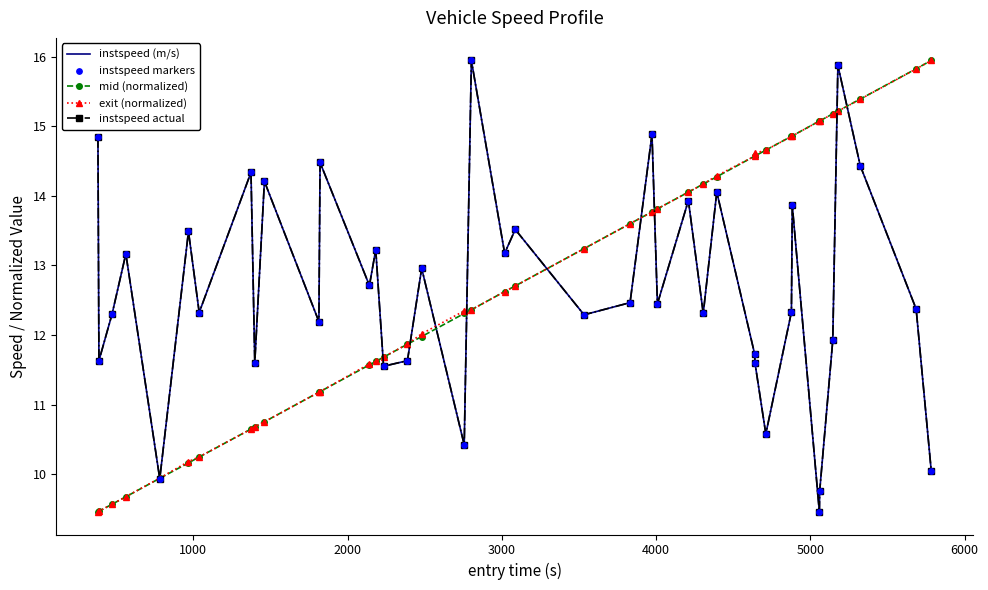

Is this an area chart (filled region under the line)?

No